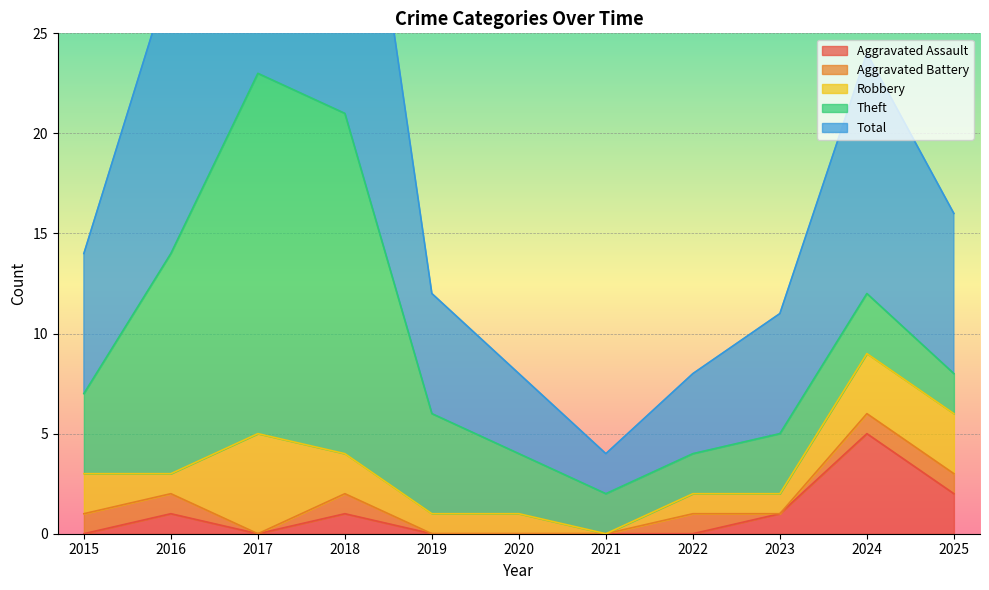

Reading left to right, what are all the values shown in this chart?

Aggravated Assault: 0	1	0	1	0	0	0	0	1	5	2
Aggravated Battery: 1	1	0	1	0	0	0	1	0	1	1
Robbery: 2	1	5	2	1	1	0	1	1	3	3
Theft: 4	11	18	17	5	3	2	2	3	3	2
Total: 7	14	23	21	6	4	2	4	6	12	8